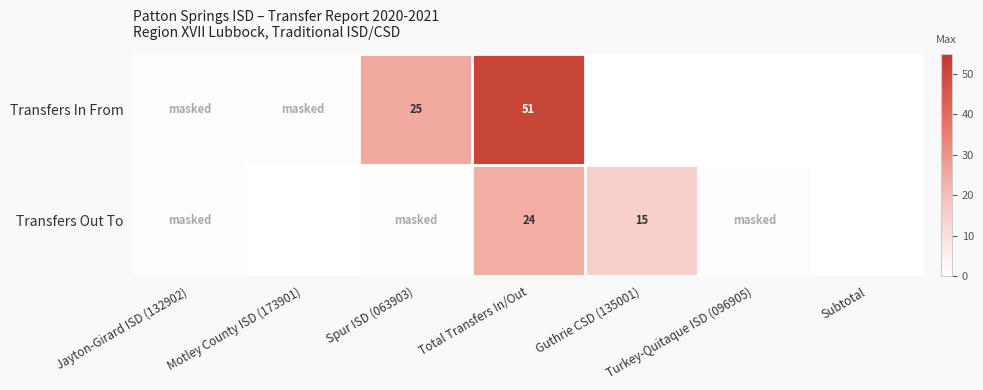

Is it true that Transfers In From equals 90 at Total Transfers In/Out?

False